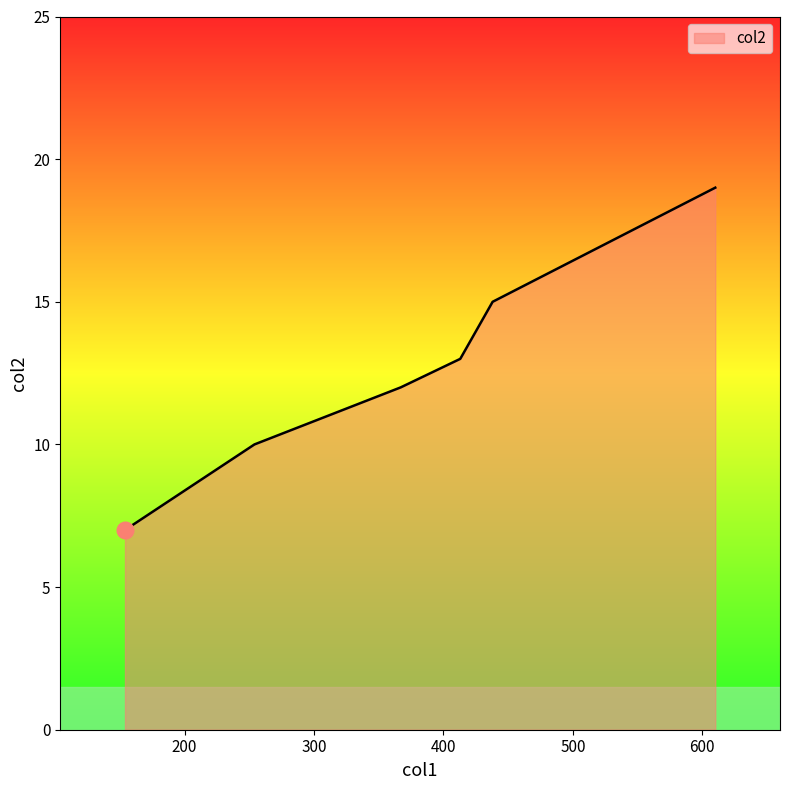

What is the greatest value displayed?

19